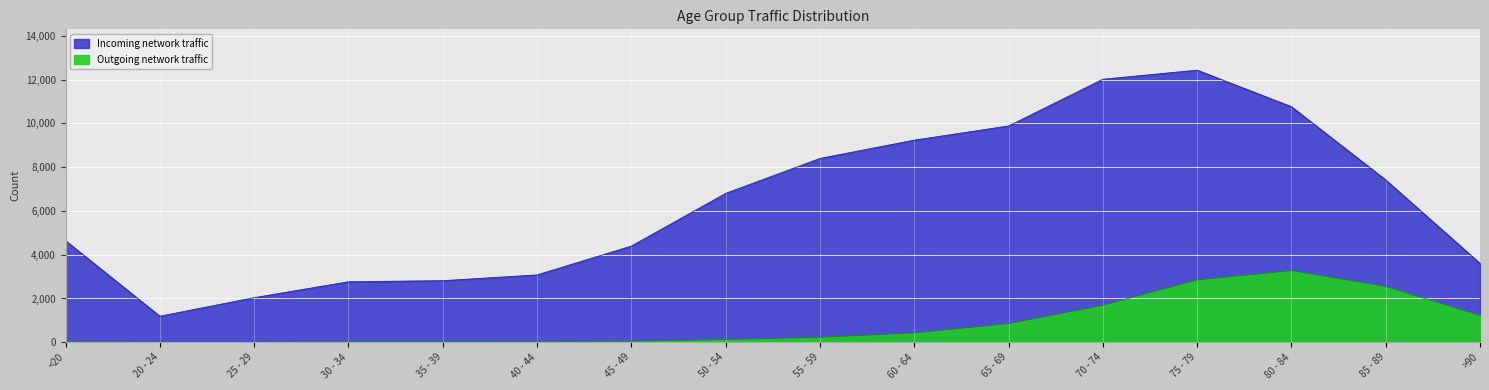

What is the label of the 8th point from the right?

55 - 59